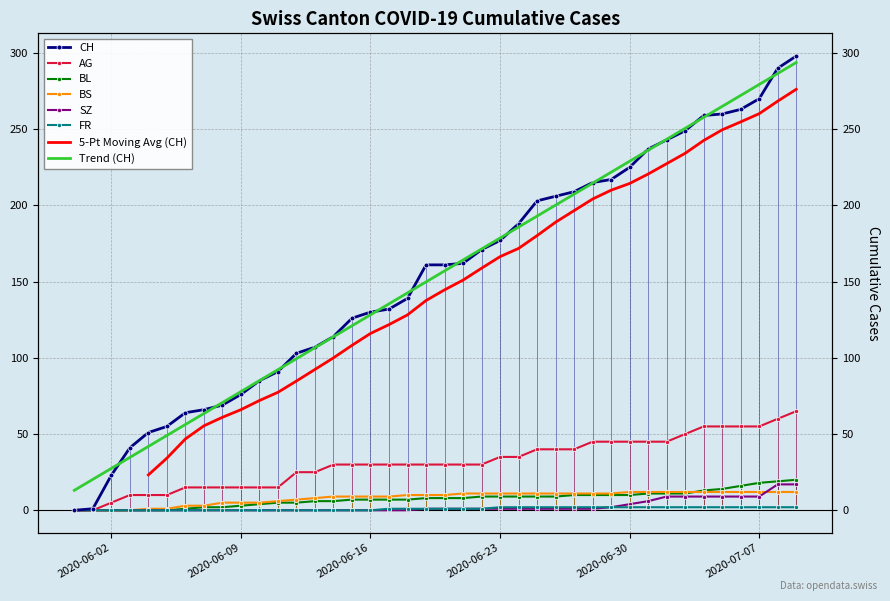

Is it true that FR equals 1 at 11?

False